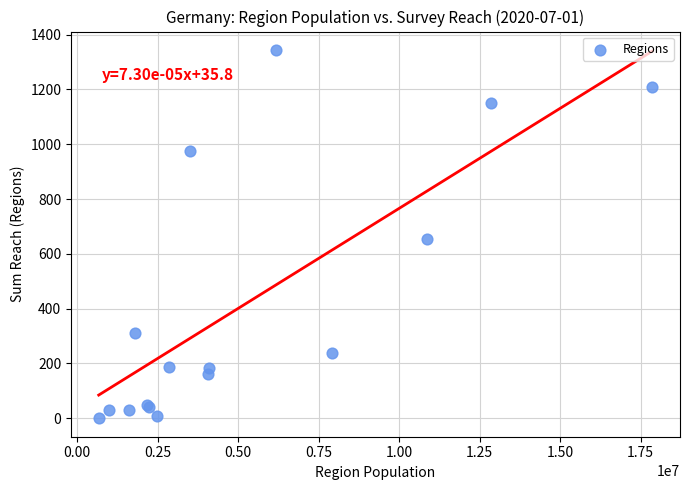

What Y value in the scatter plot is closest to 672?

653